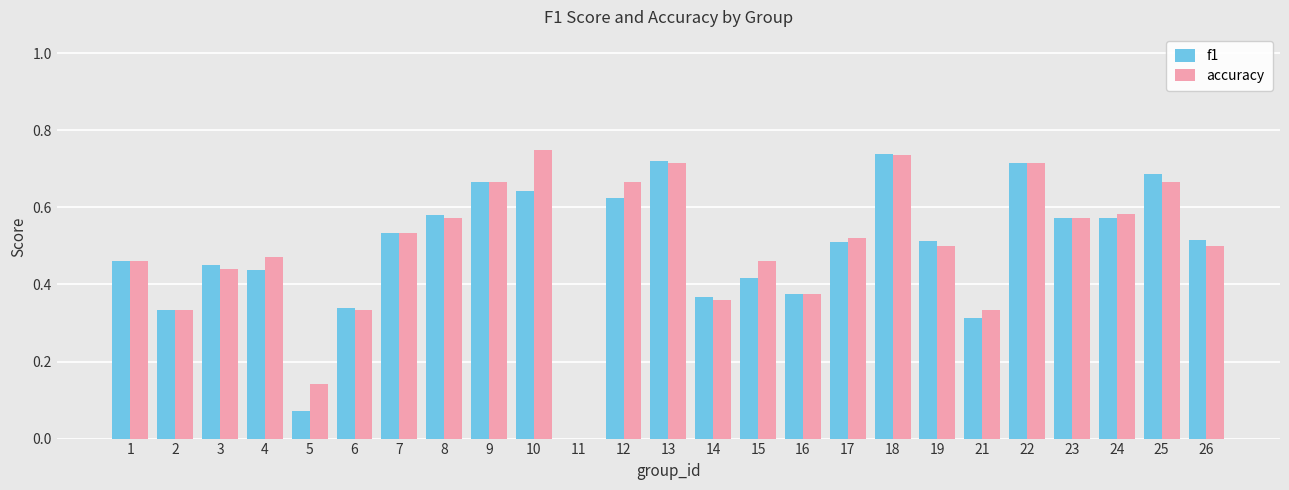

Is the value of accuracy at 1 greater than the value of f1 at 10?

No